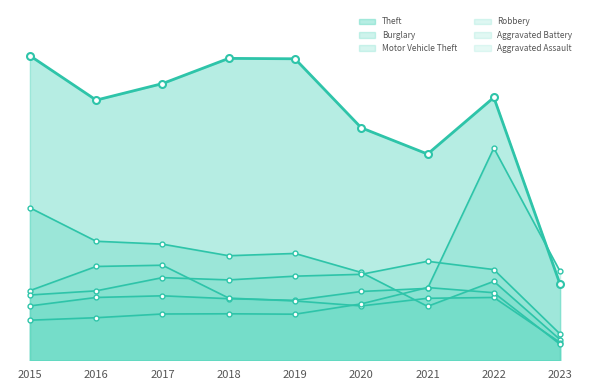

How many values in the Burglary series exceed 506?

4